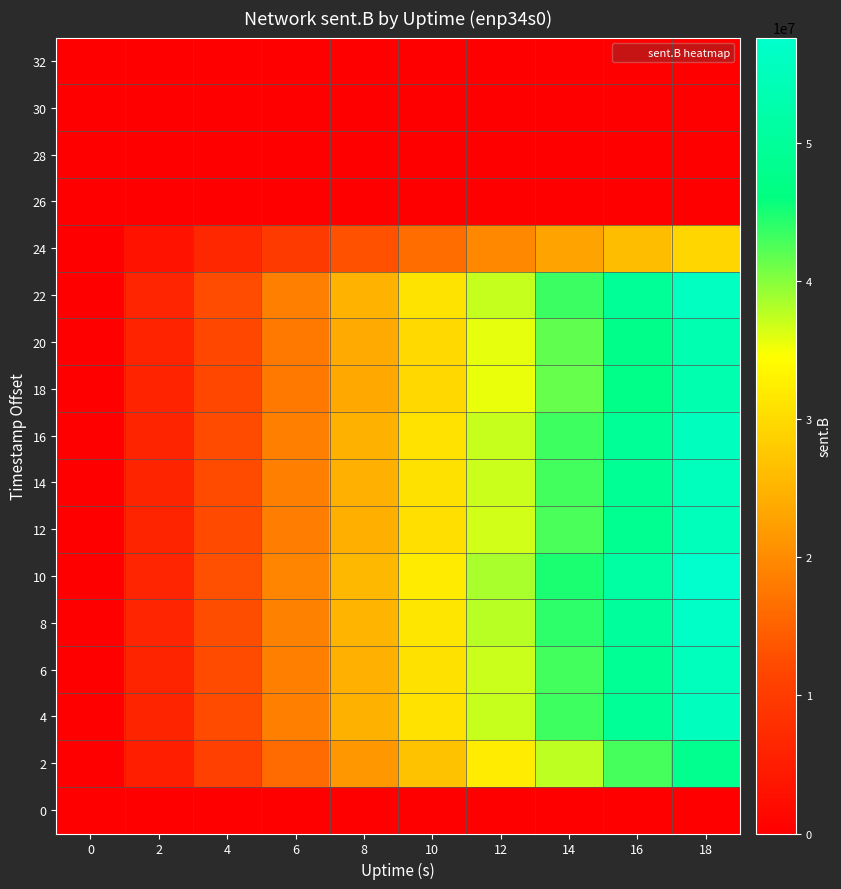

Which category has the highest value across all series?

18